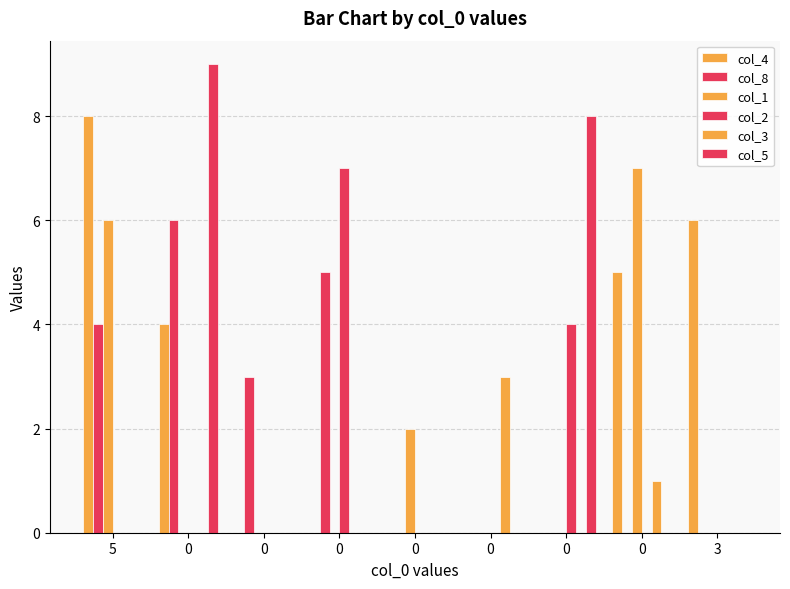

What is the difference between the maximum and minimum values in the col_5 series?

9